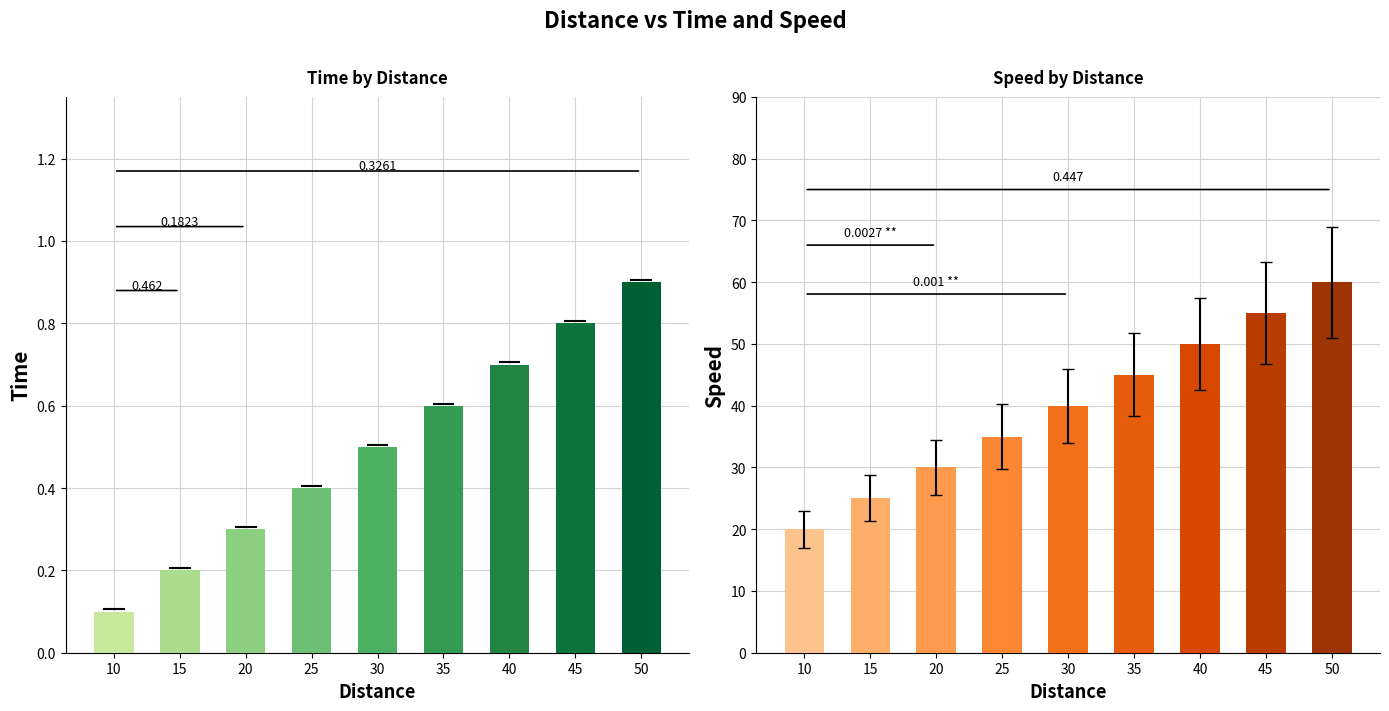

Between 30 and 50, which is larger?

50